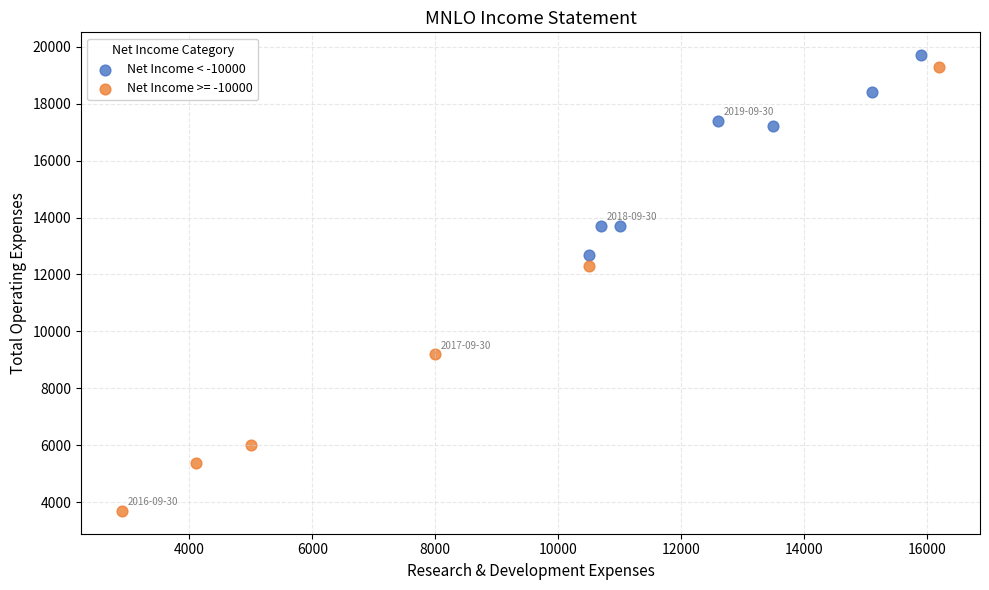

Which series has the widest spread of Y values?

Net Income >= -10000